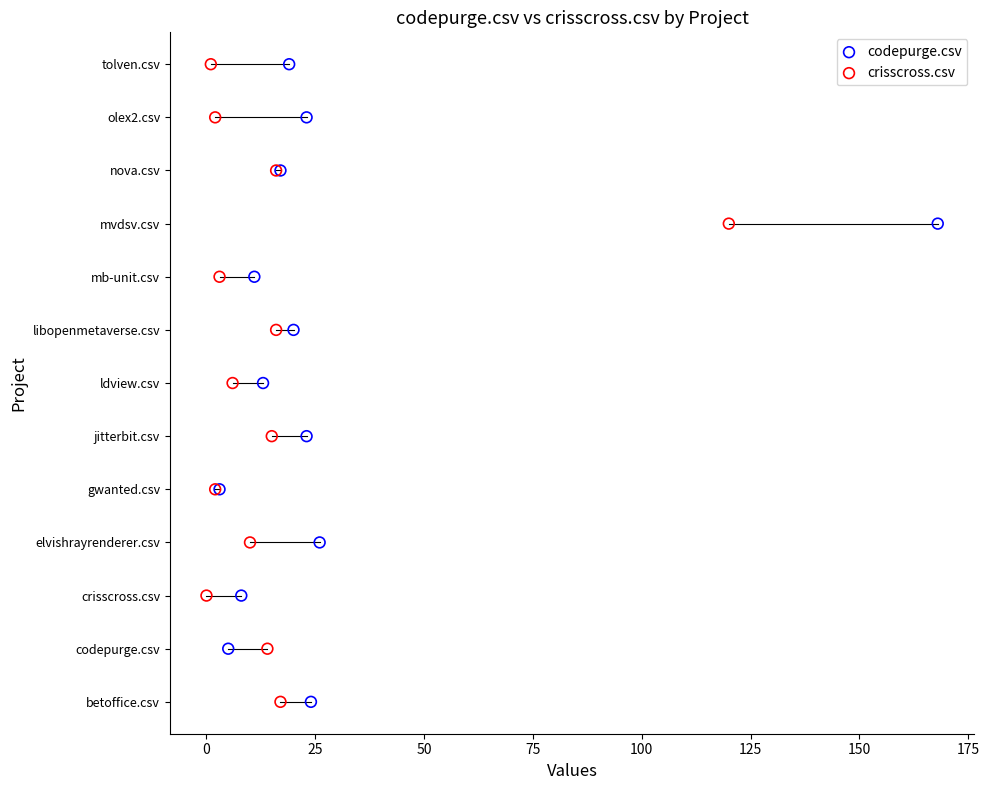

What are all the series names shown in the legend?

codepurge.csv, crisscross.csv